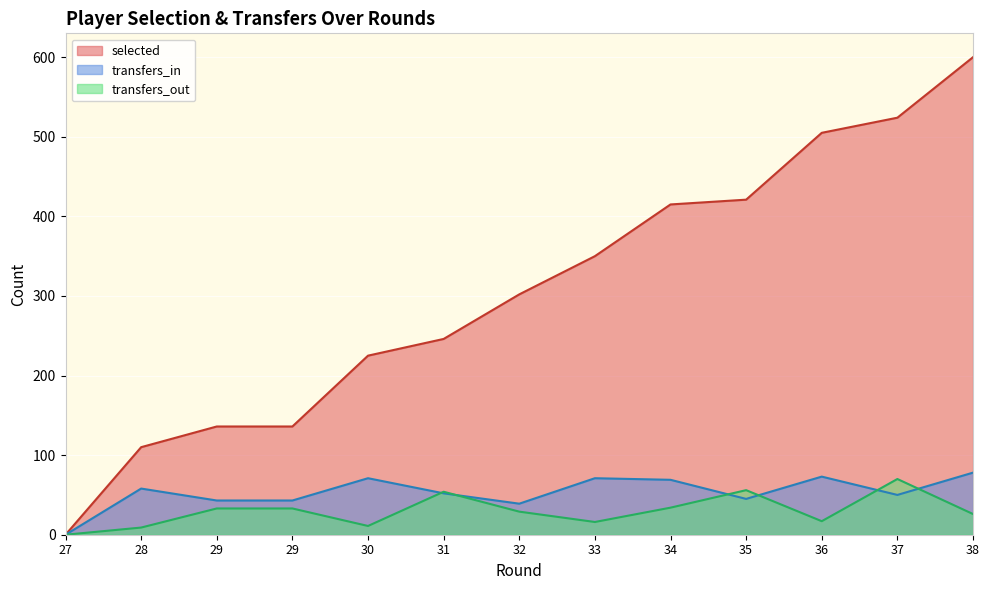

What is the total value across all series at 33?

437